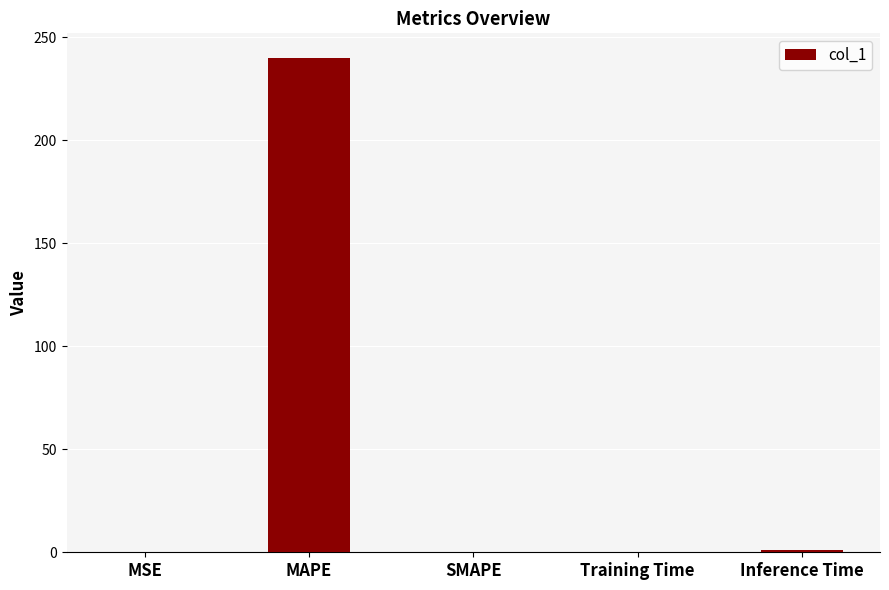

The value at SMAPE is 0.0. True or false?

True